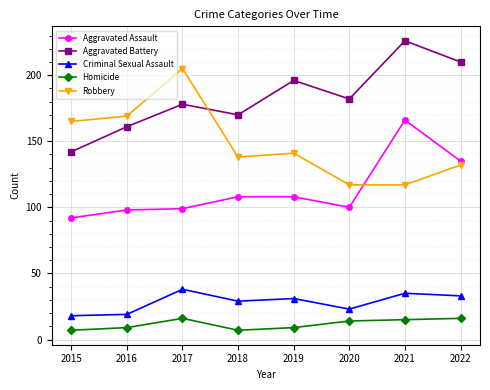

Reading left to right, what are all the values shown in this chart?

Aggravated Assault: 2015=92	2016=98	2017=99	2018=108	2019=108	2020=100	2021=166	2022=135
Aggravated Battery: 2015=142	2016=161	2017=178	2018=170	2019=196	2020=182	2021=226	2022=210
Criminal Sexual Assault: 2015=18	2016=19	2017=38	2018=29	2019=31	2020=23	2021=35	2022=33
Homicide: 2015=7	2016=9	2017=16	2018=7	2019=9	2020=14	2021=15	2022=16
Robbery: 2015=165	2016=169	2017=205	2018=138	2019=141	2020=117	2021=117	2022=132